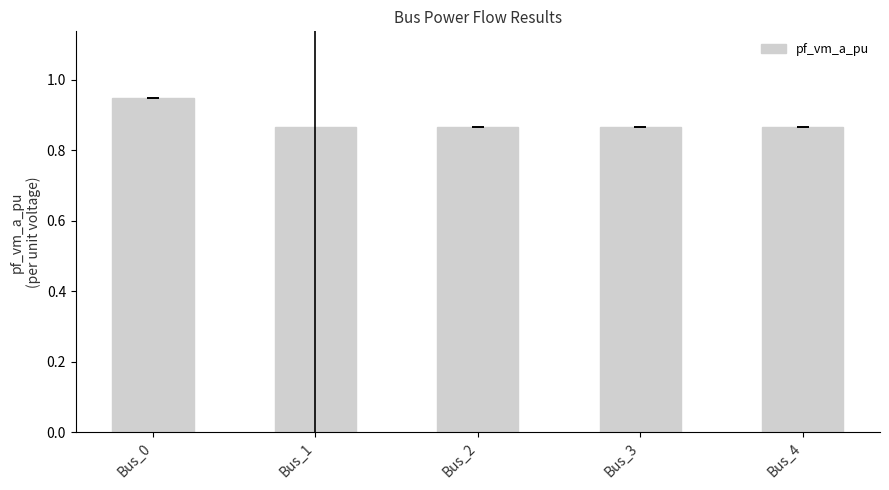

How many values are between 0 and 1?

5